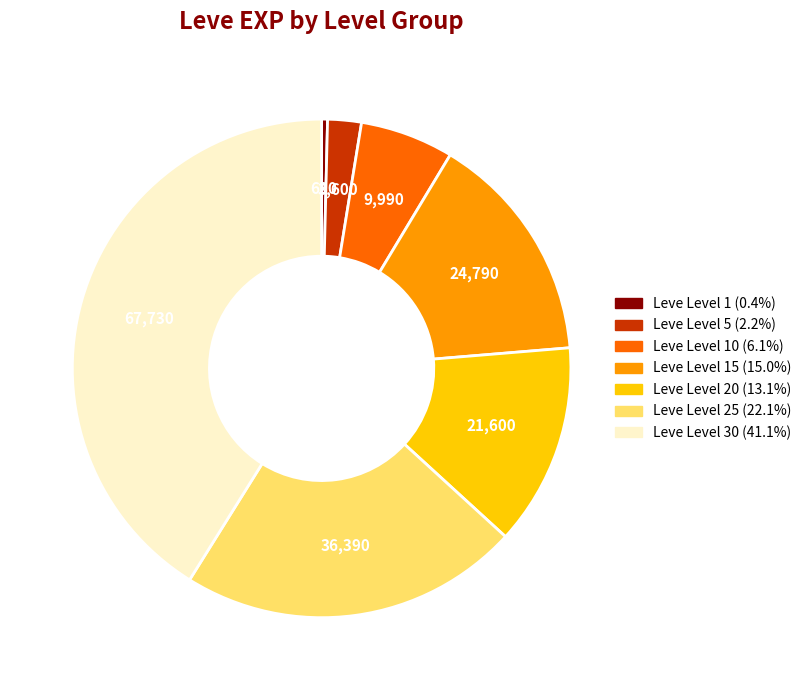

Is there any slice that represents more than half of the pie?

No